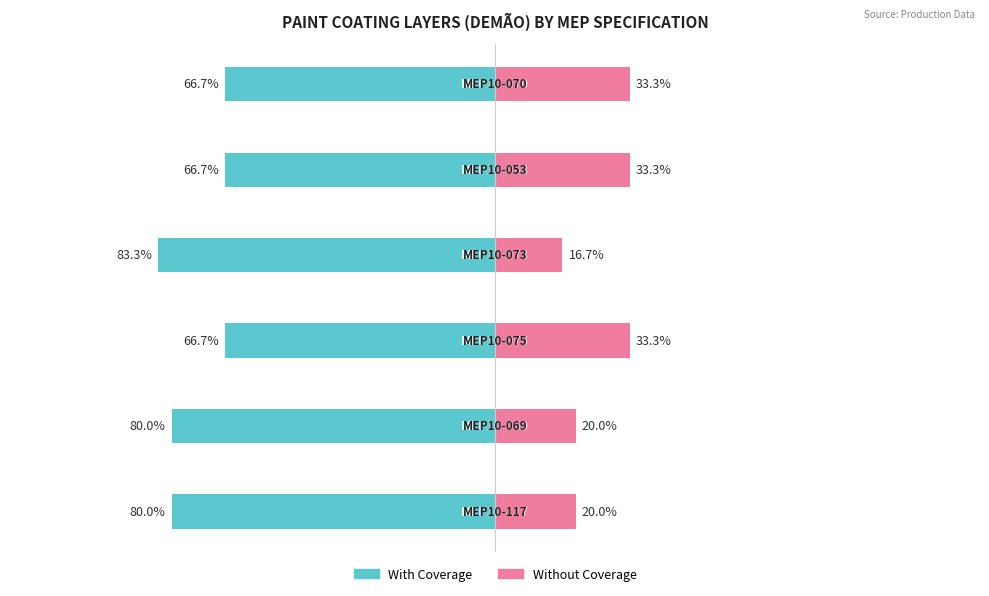

Reading right to left, what are all the values shown in this chart?

With Coverage: 5=-66.7	4=-66.7	3=-83.3	2=-66.7	1=-80.0	0=-80.0
Without Coverage: 5=33.3	4=33.3	3=16.7	2=33.3	1=20.0	0=20.0